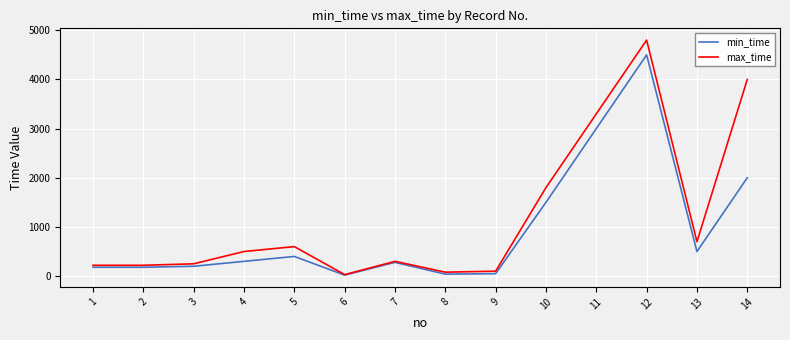

Rank the series at 5 from highest to lowest value.

max_time, min_time